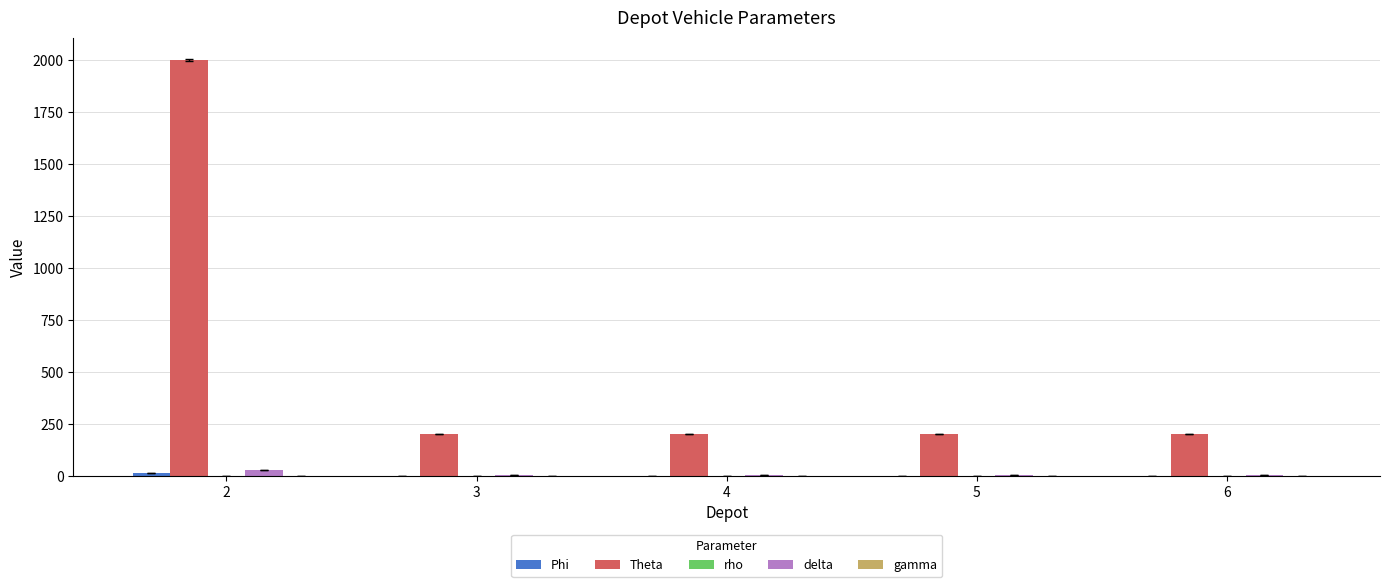

Which series has the largest total across all categories?

Theta